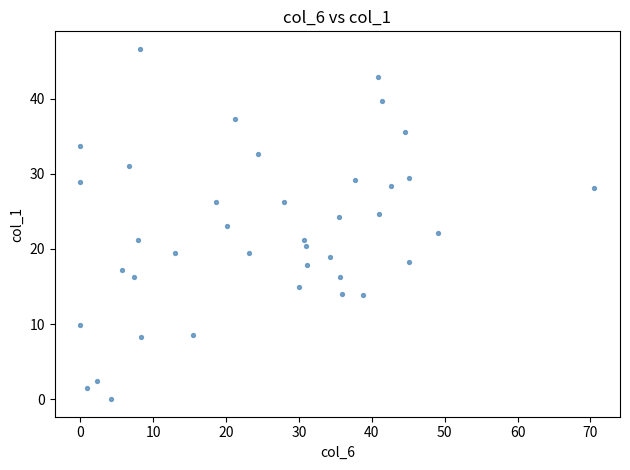

What is the range of X values (max minus min)?

70.5